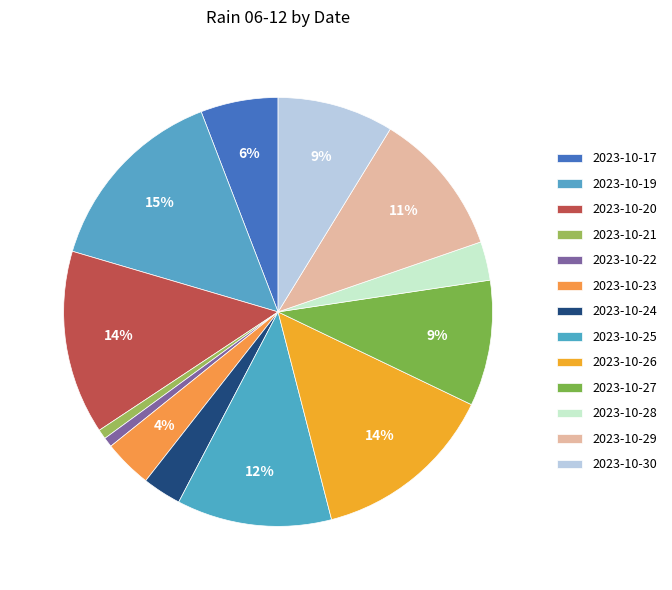

What is the change in value from 2023-10-20 to 2023-10-22?

-90